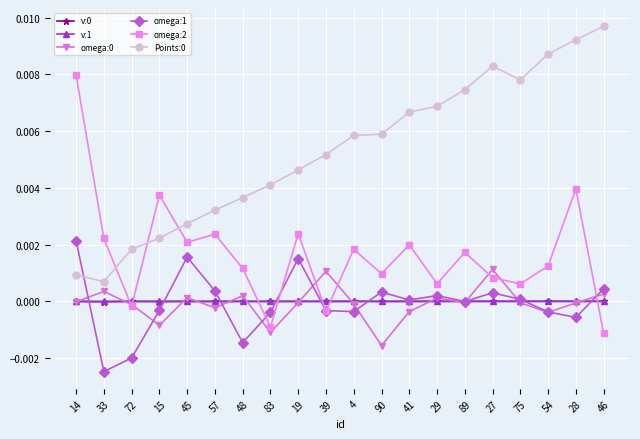

Is the value of omega:1 at 39 greater than the value of v:1 at 83?

No